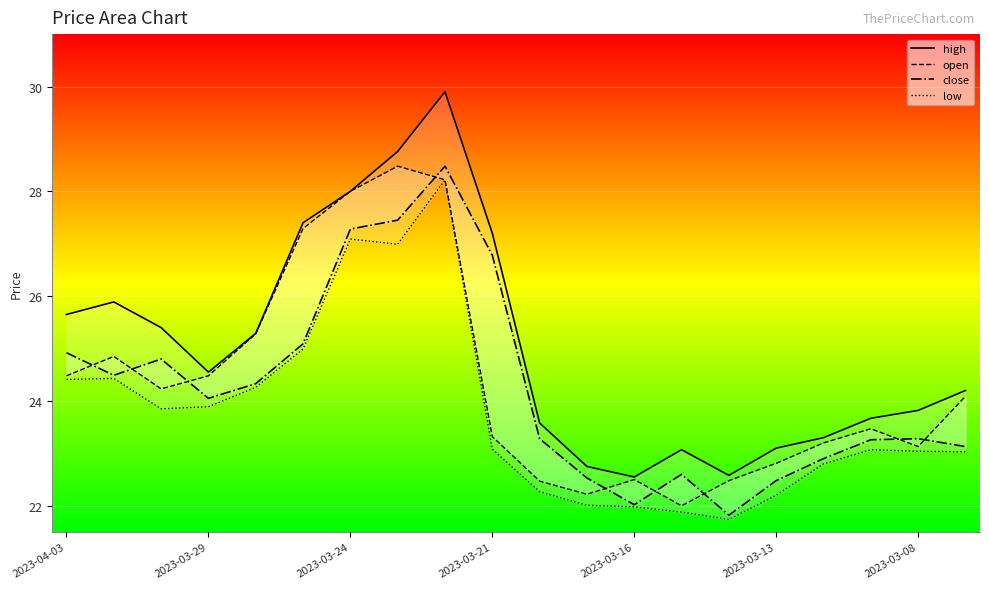

What is the difference between the open values at 17 and 2023-03-29?

1.4